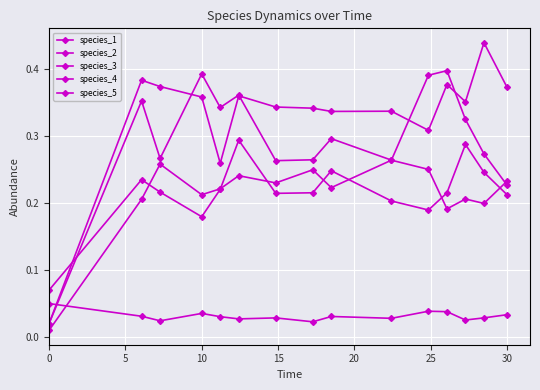

True or false: species_2 has more than 0 interior local peaks.

True